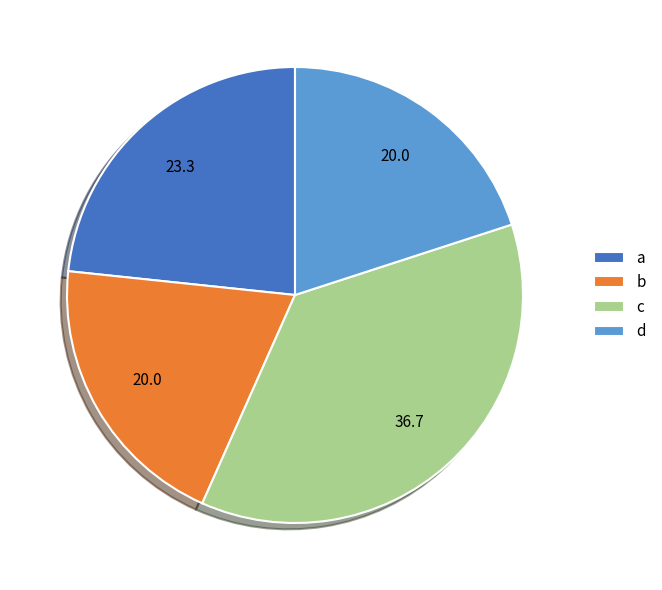

Does b account for over 50% of the chart?

No